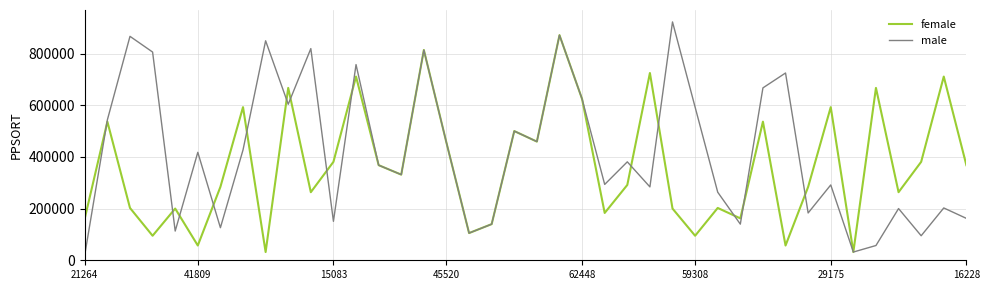

What is the smallest value displayed?

21264